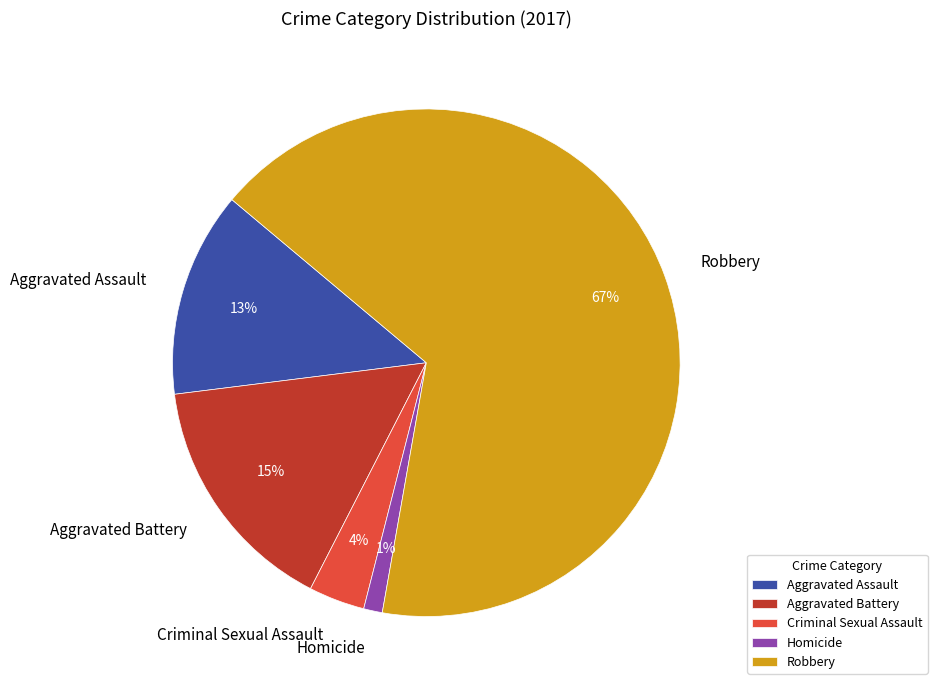

To the nearest percent, what is the combined percentage of Criminal Sexual Assault and Aggravated Assault?

17%